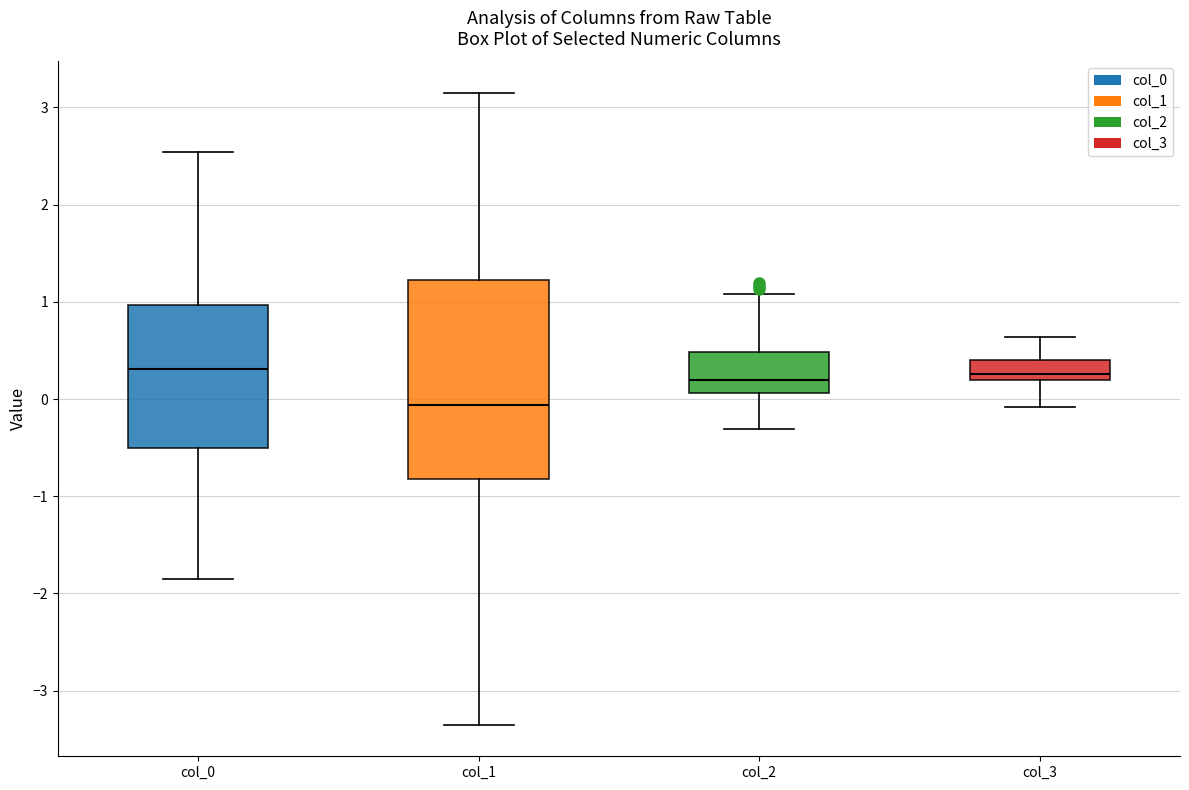

Which box is the tallest, from its lower edge to its upper edge?

col_1